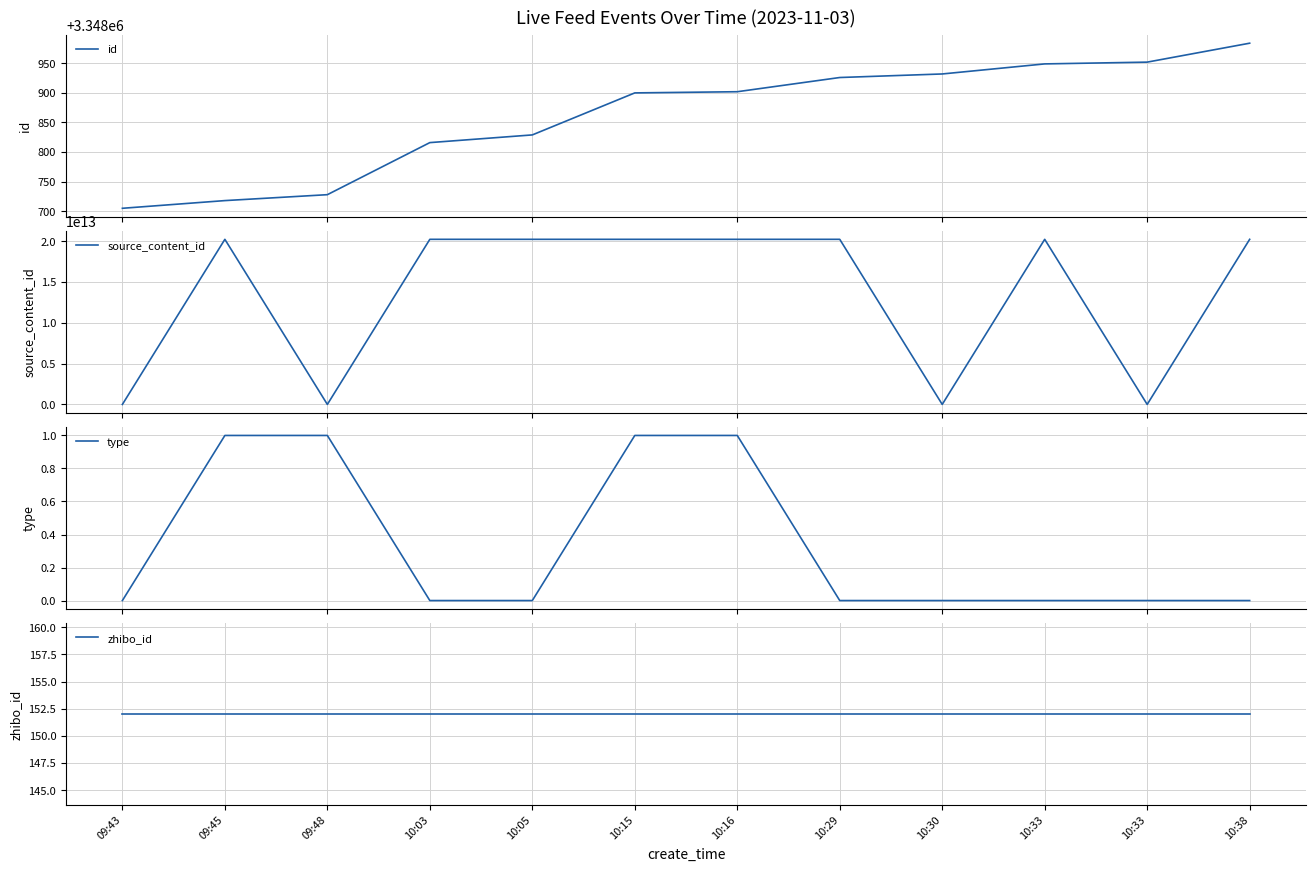

Does the chart display data point markers on the line(s)?

No